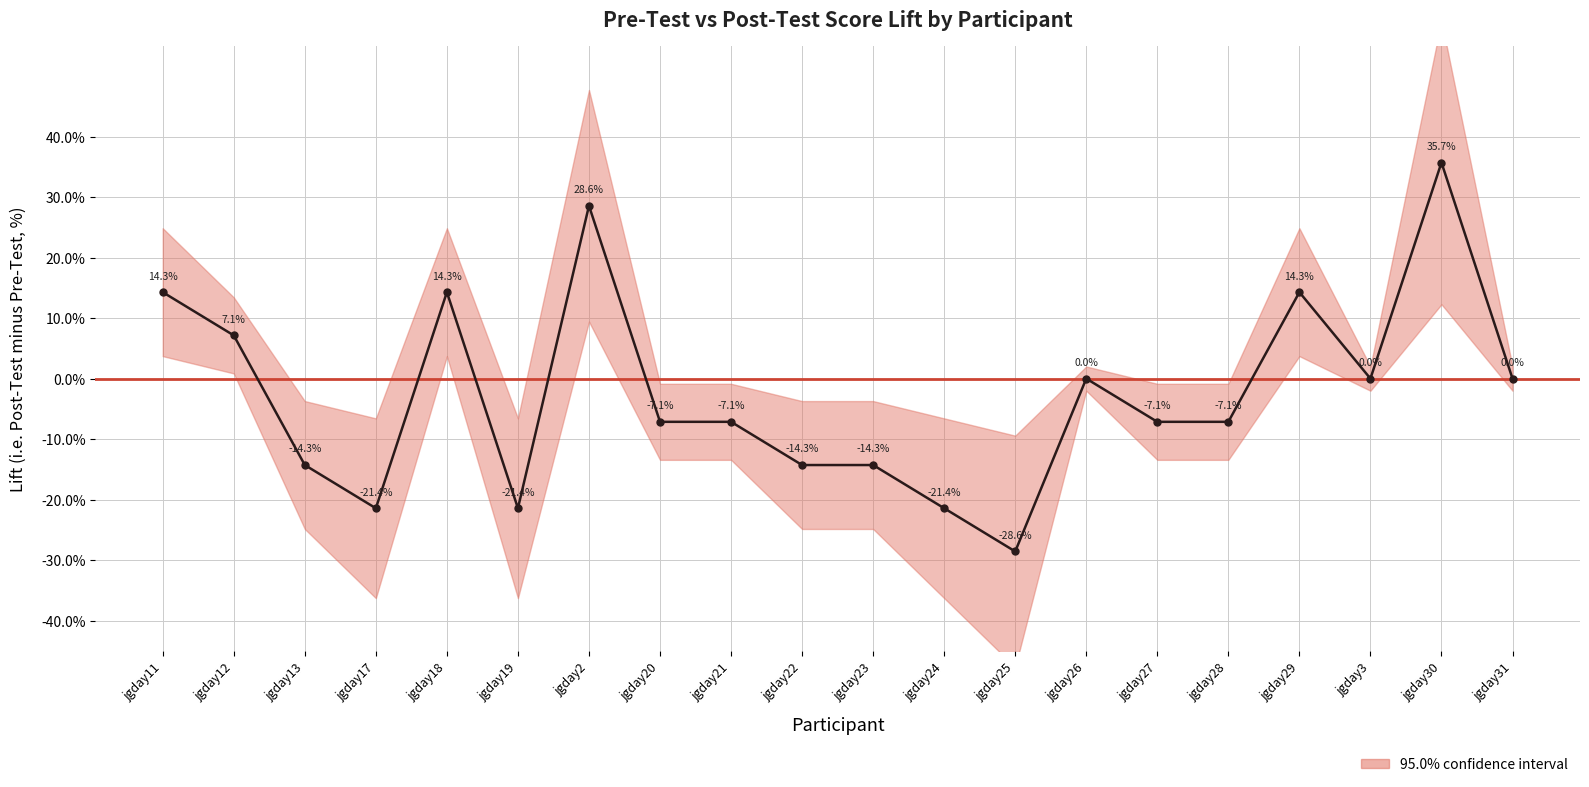

What is the greatest value displayed?

35.7